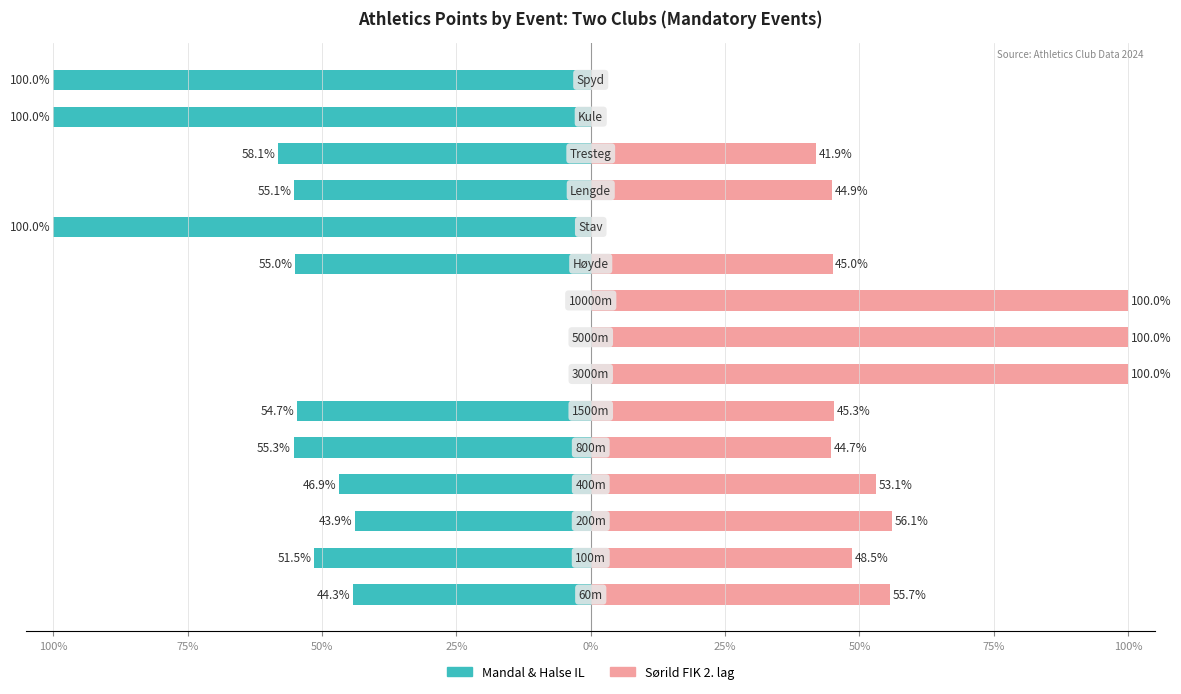

Which series has the widest spread of values?

Mandal & Halse IL